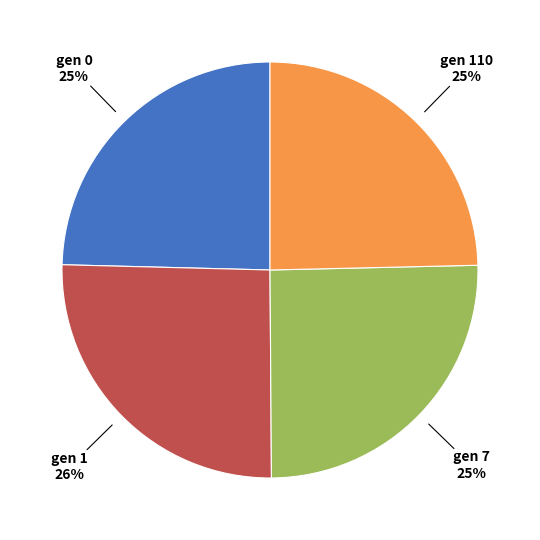

Is there a majority slice in this chart?

No